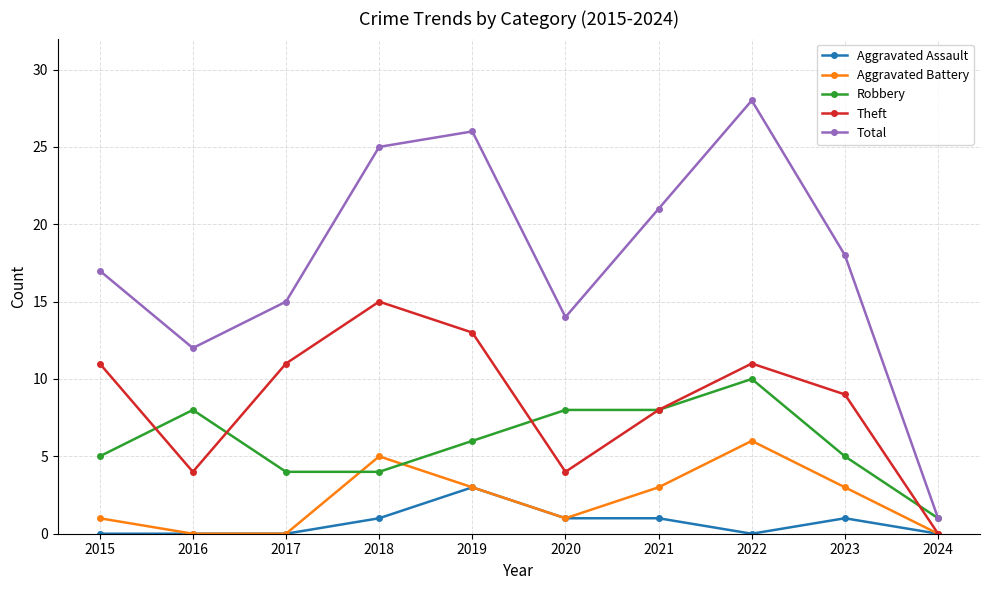

What are all the series names shown in the legend?

Aggravated Assault, Aggravated Battery, Robbery, Theft, Total